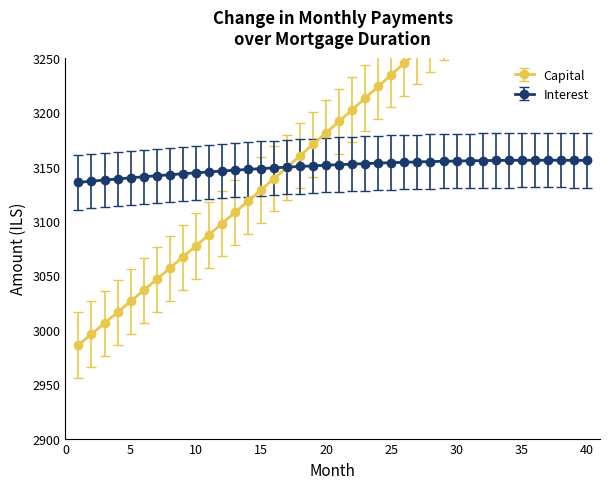

List the series in order of their overall mean, highest first.

capital, interest